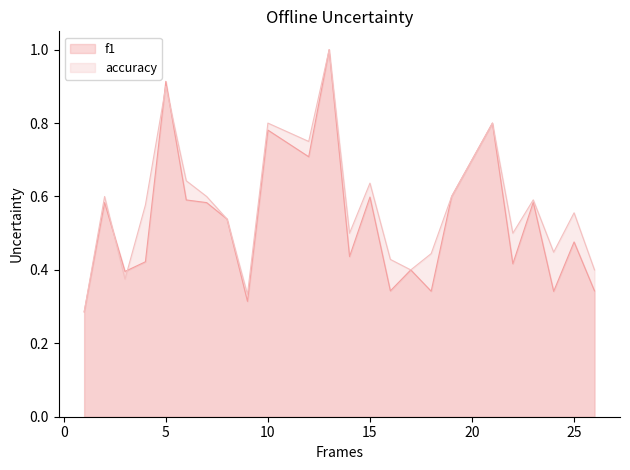

Is the value of accuracy at 9 greater than the value of f1 at 9?

Yes